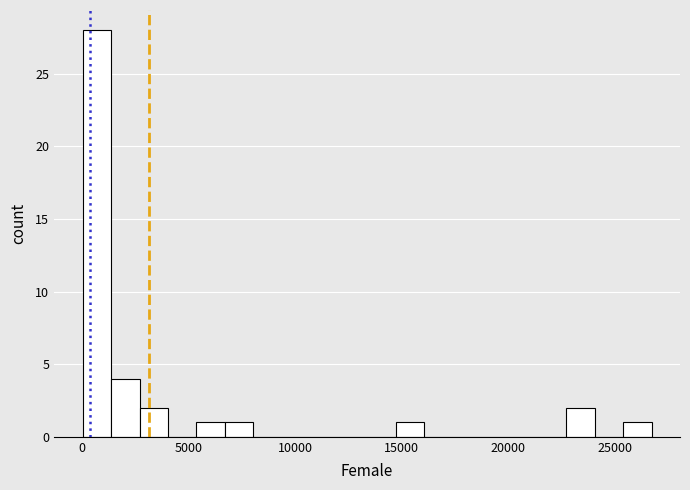

Around what value on the x-axis is the tallest bar? Give the approximate position of its centre, as read against the axis.

500